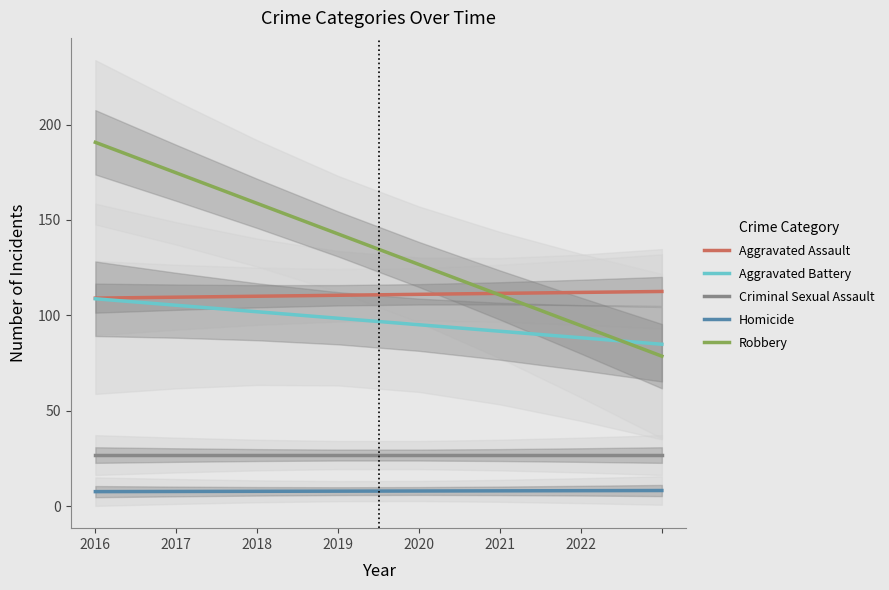

How many Homicide values are between 7 and 8?

6